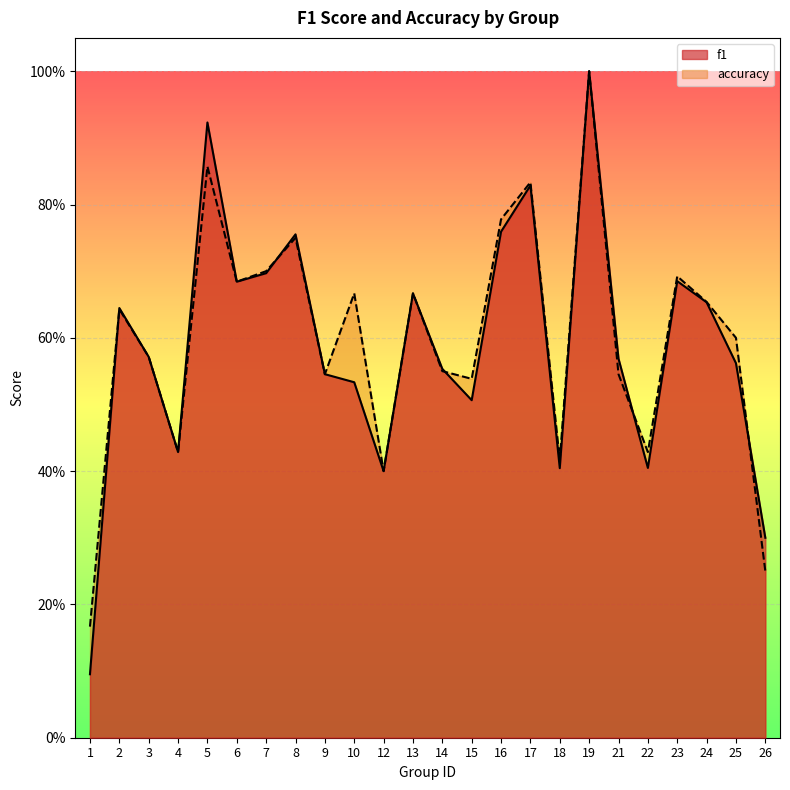

How many interior local valleys does the accuracy series have?

7